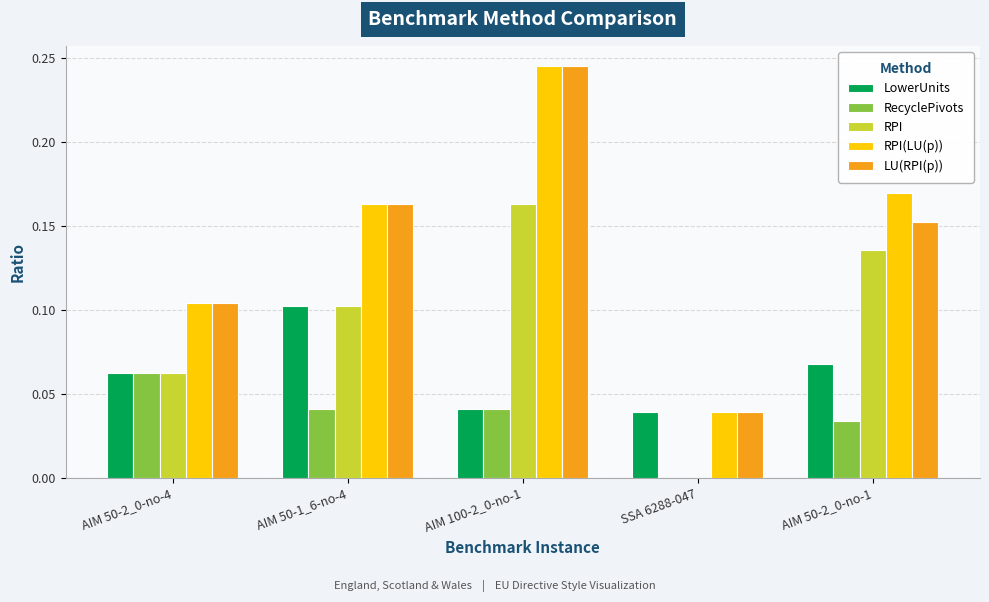

True or false: LowerUnits has a value of 0.1 at AIM 50-1_6-no-4.

True